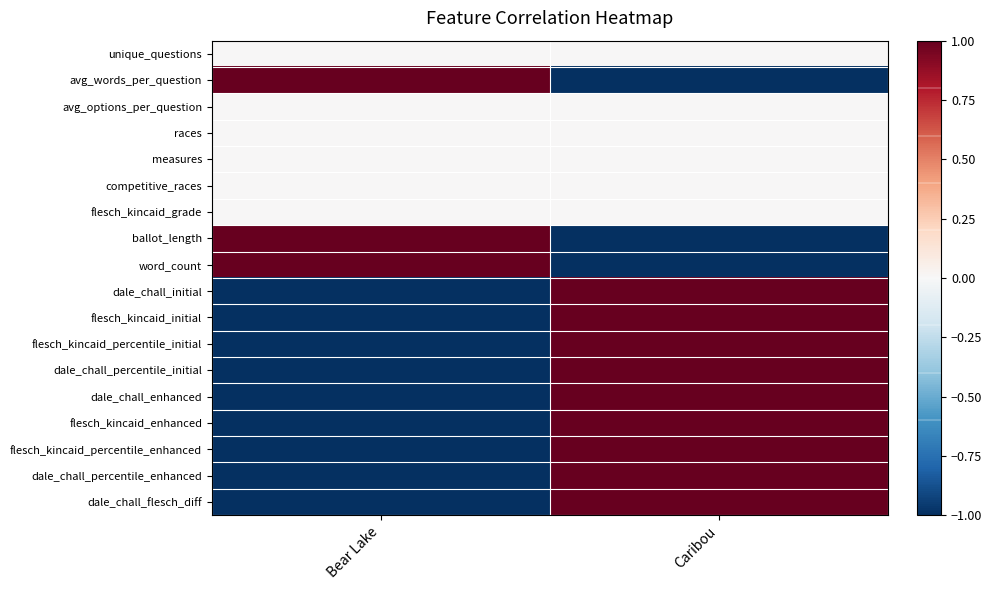

How many distinct data groups are displayed?

18